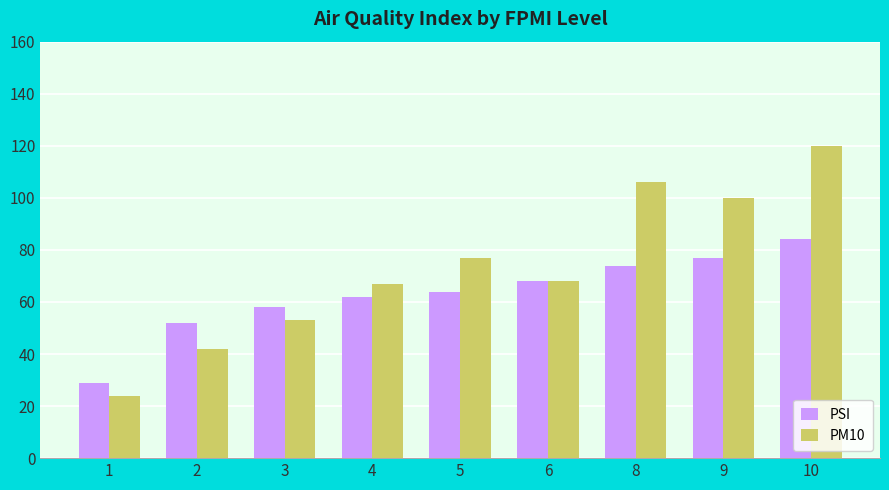

What is the total value across all series at 3?

111